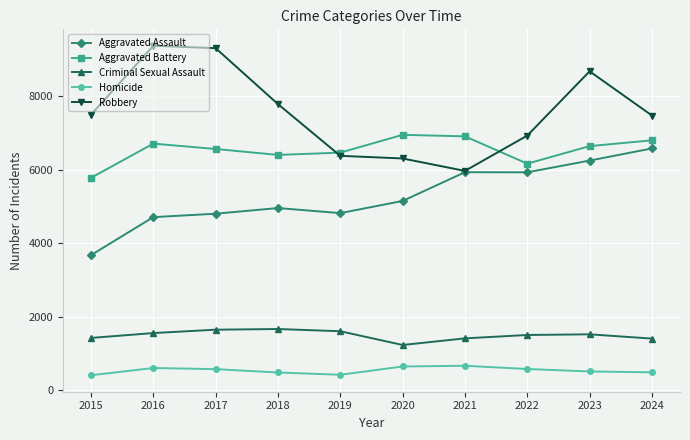

At which label does Homicide first exceed 579?

2016